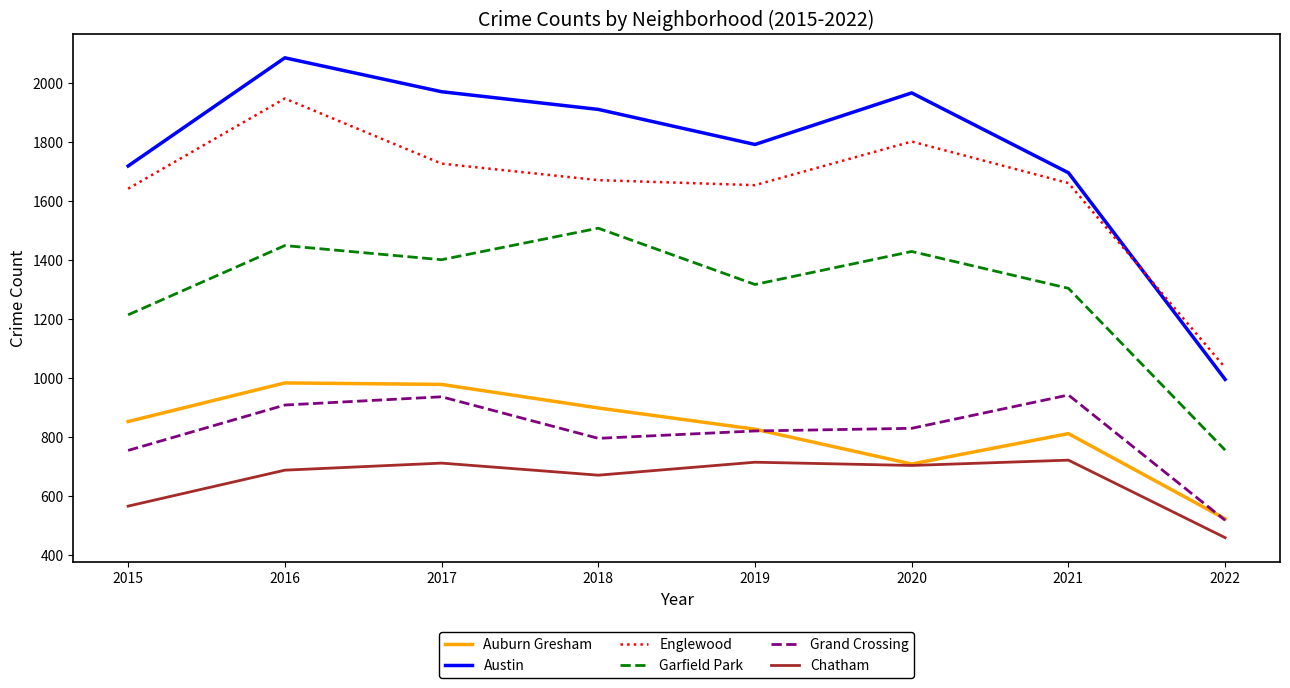

What is the sum of the Auburn Gresham values at 2022 and 2016?

1505